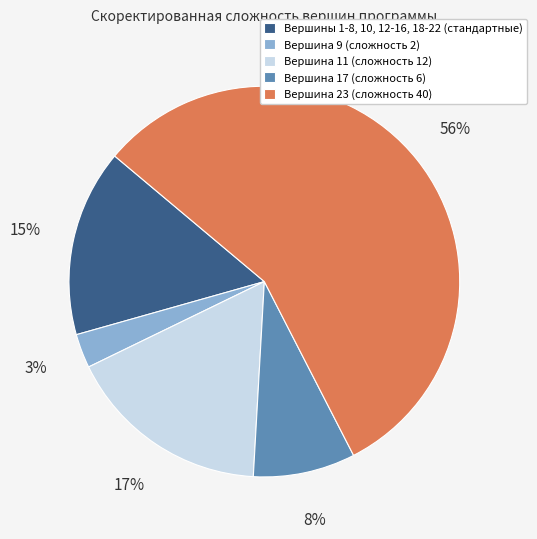

Rank the categories by value from highest to lowest.

Вершина 23 (сложность 40), Вершина 11 (сложность 12), Вершины 1-8, 10, 12-16, 18-22 (стандартные), Вершина 17 (сложность 6), Вершина 9 (сложность 2)